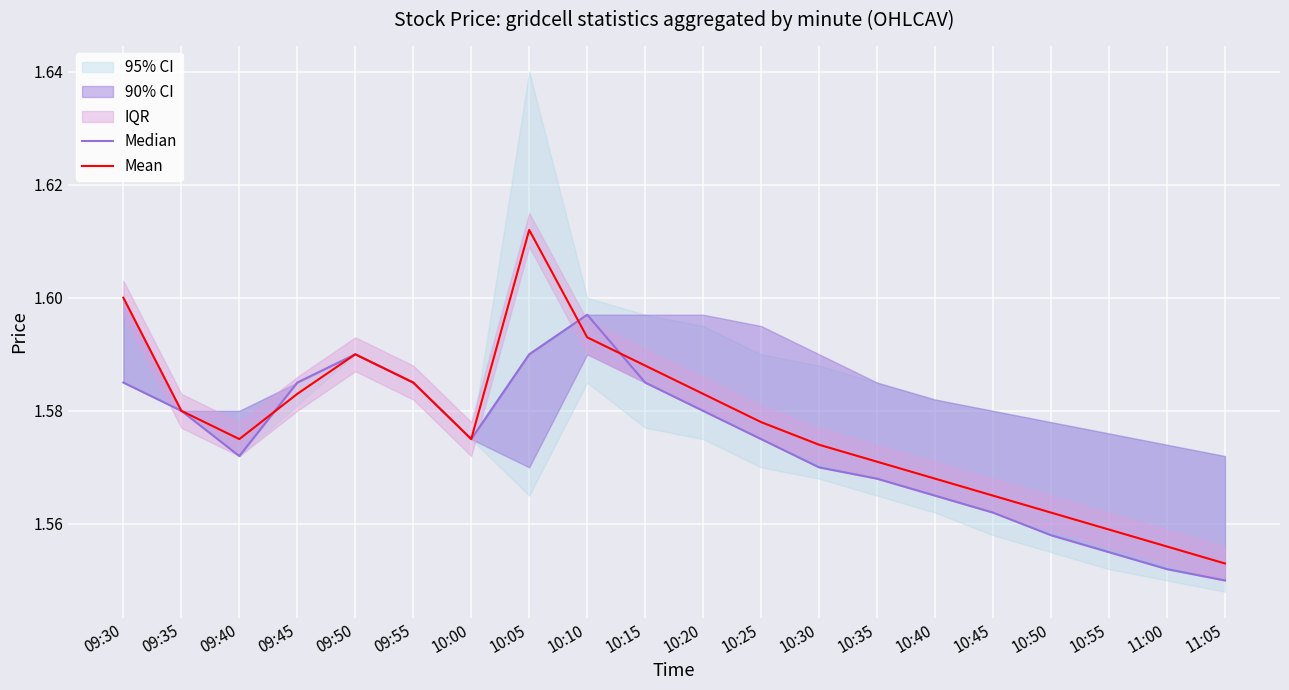

Which category has the highest value in the Mean series?

10:05